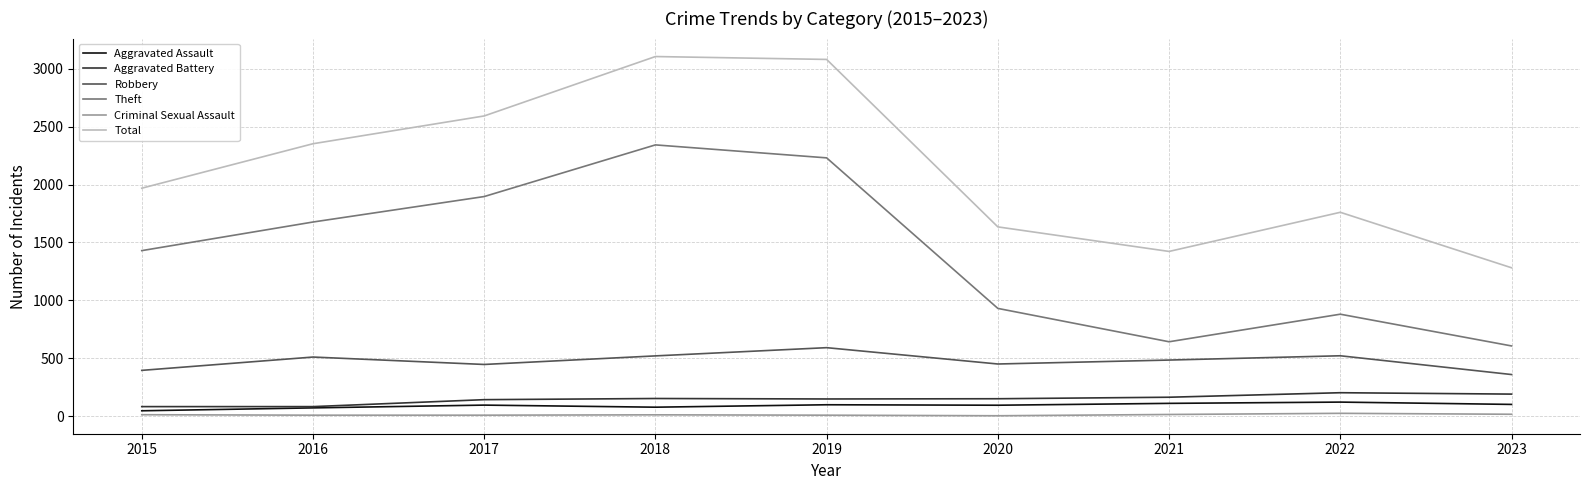

Rank the series by their maximum value, from lowest to highest.

Criminal Sexual Assault, Aggravated Assault, Aggravated Battery, Robbery, Theft, Total